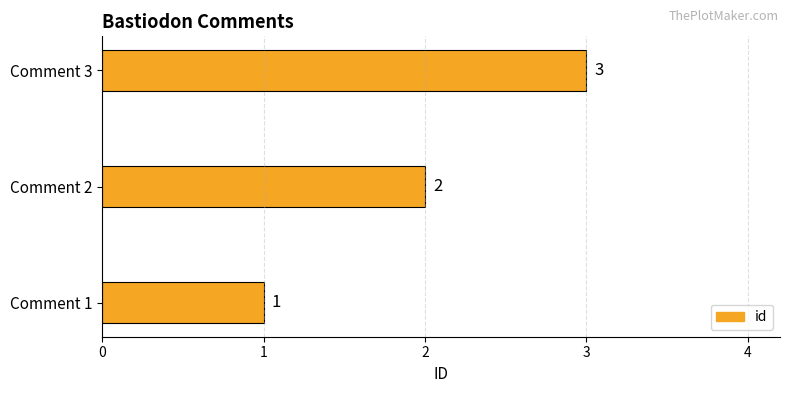

List the labels in order of value, smallest first.

Comment 1, Comment 2, Comment 3